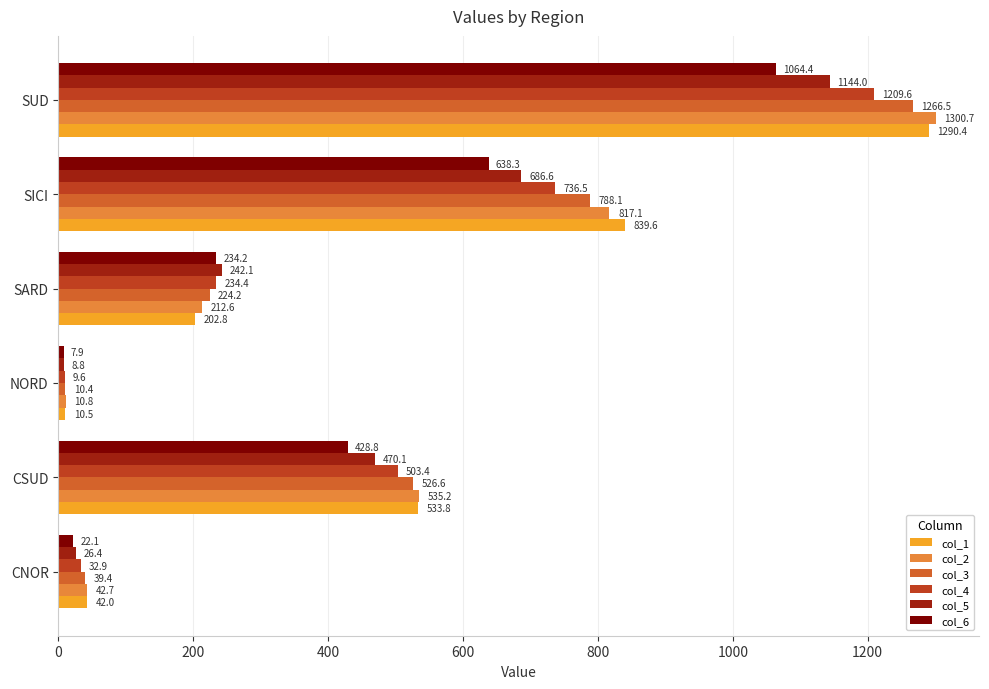

Rank the series by their maximum value, from highest to lowest.

col_2, col_1, col_3, col_4, col_5, col_6